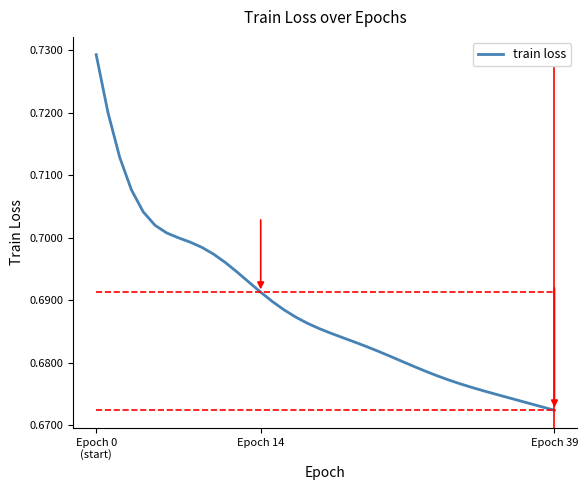

True or false: there are more than 1 points higher than both neighbors.

False